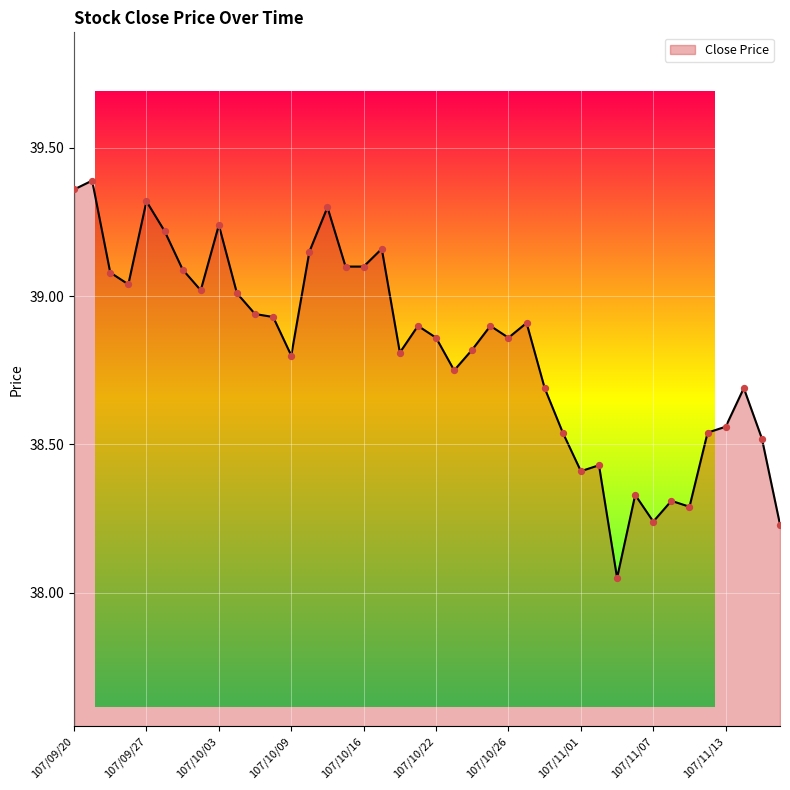

What is the difference between the maximum and minimum values?

1.3